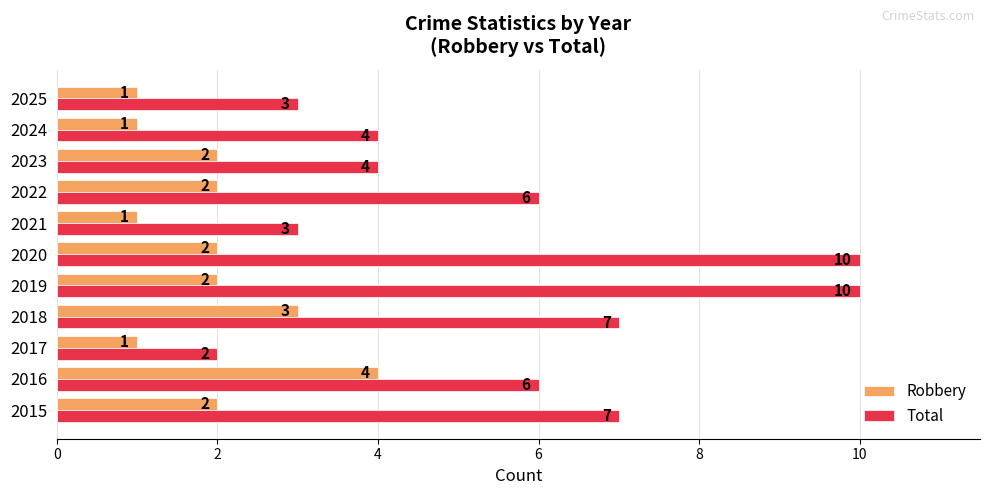

Which series has the widest spread of values?

Total